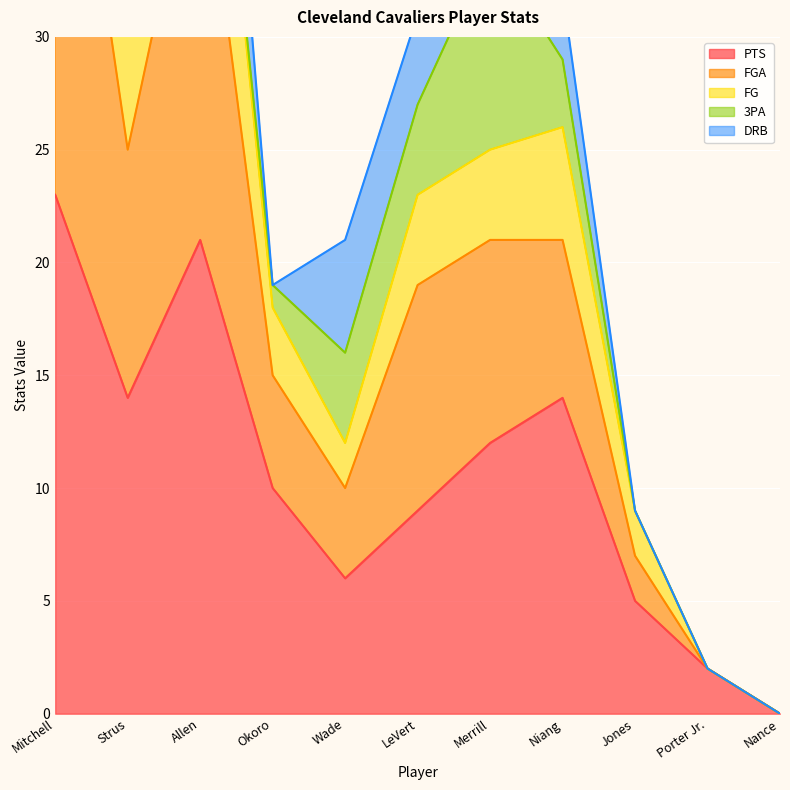

The PTS series shows 34 at Allen. True or false?

False